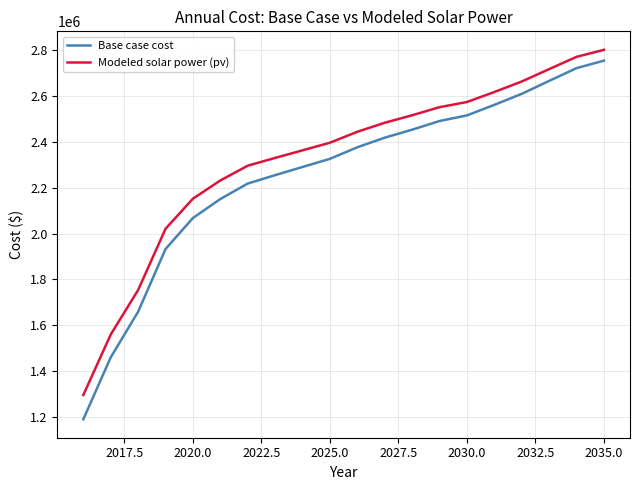

What is the minimum value for Base case cost?

1189453.3